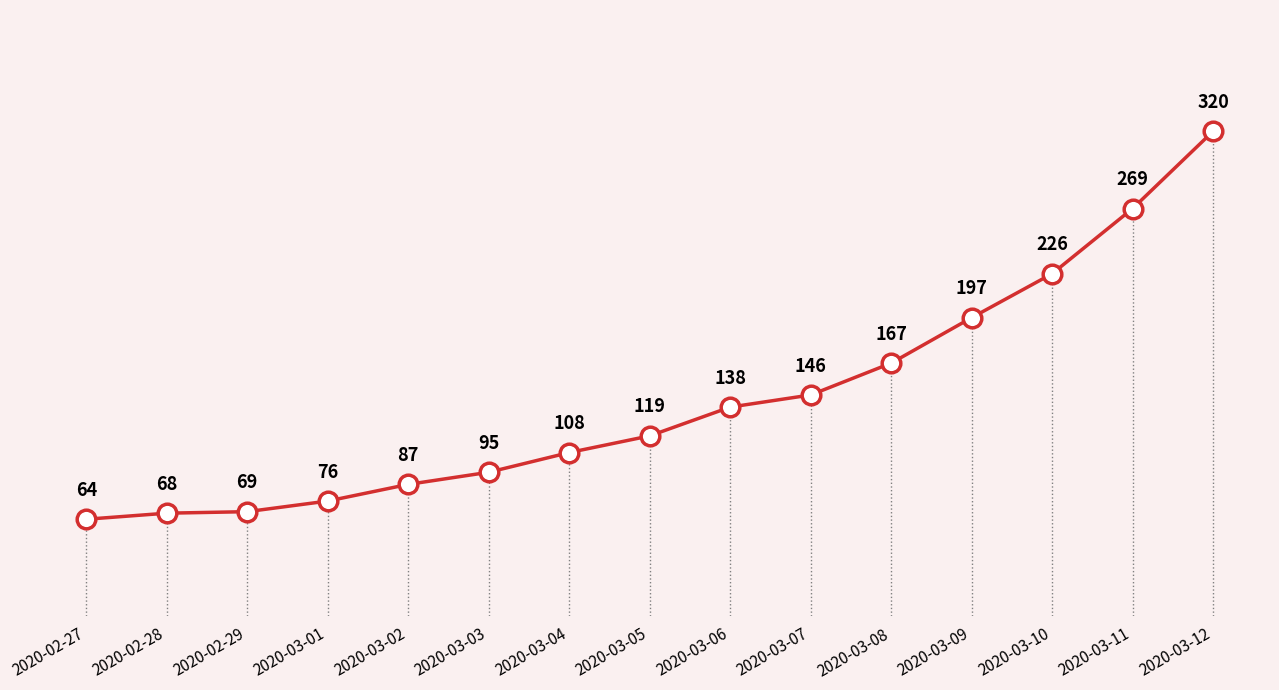

What is the ratio of the value at 2020-03-02 to the value at 2020-02-29?

1.3